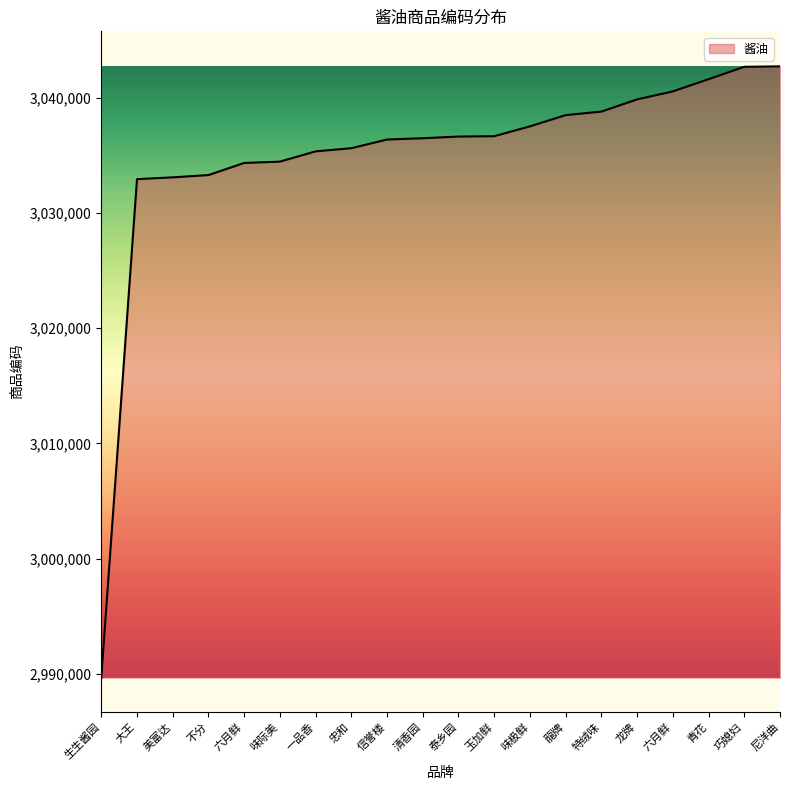

How many lines are shown in the chart?

1